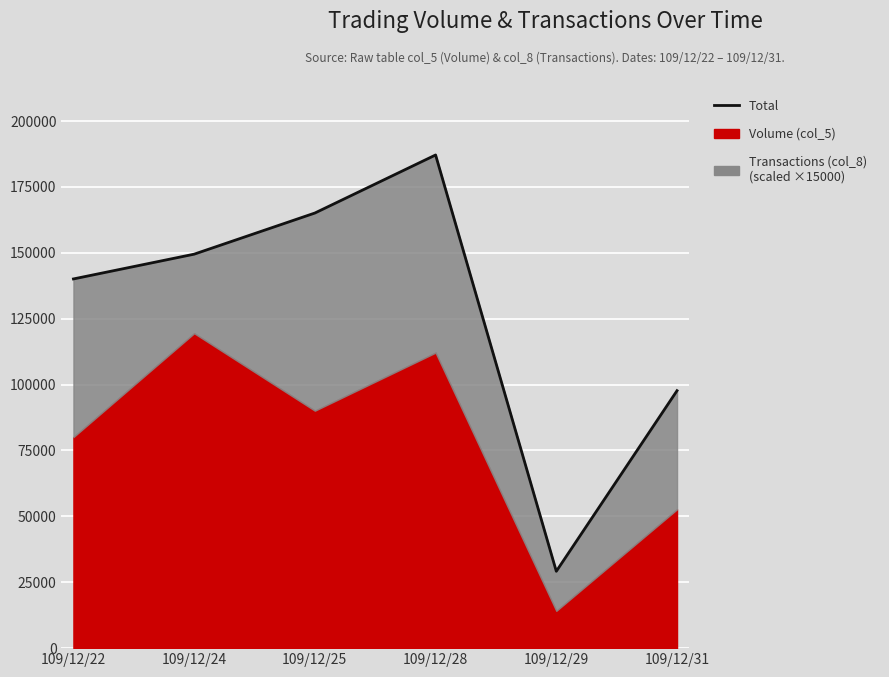

True or false: the data shows 231770 at 109/12/22.

False